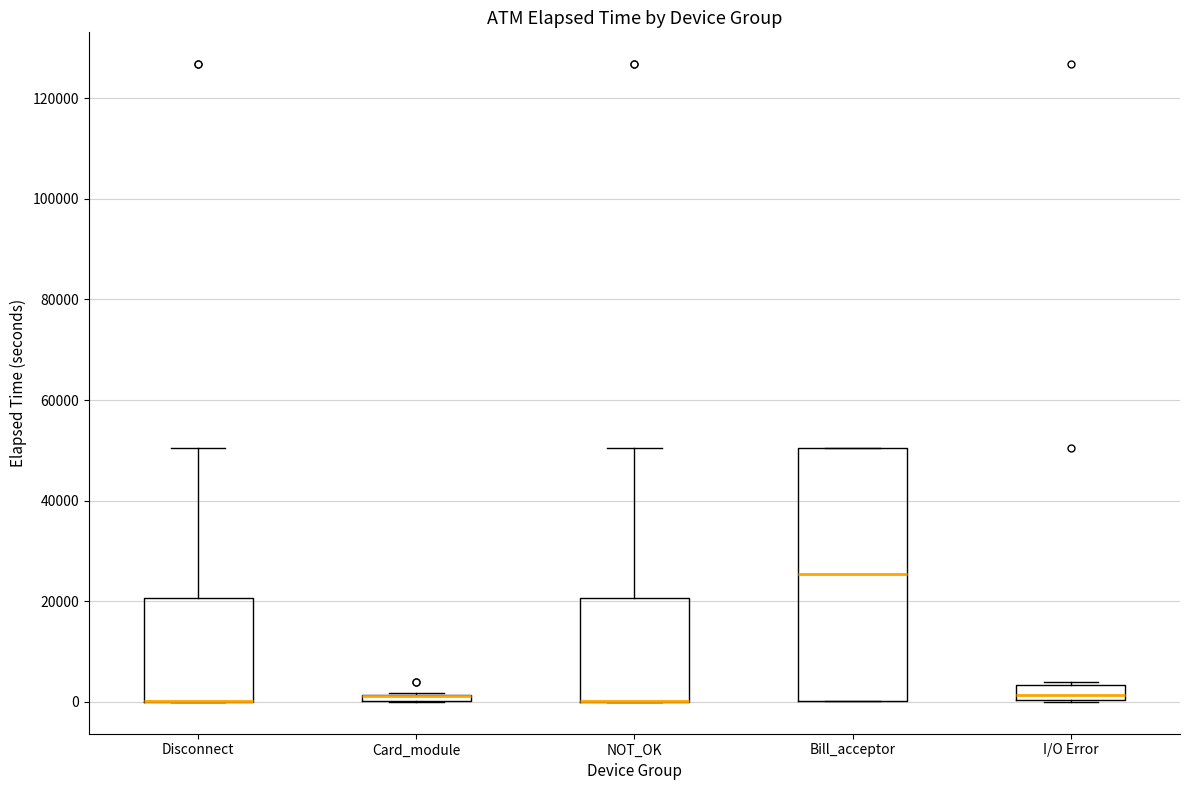

Where is the lower edge of the box for Bill_acceptor on the y-axis? The values are not printed on the chart, so give them approximately, as read against the axis.

0